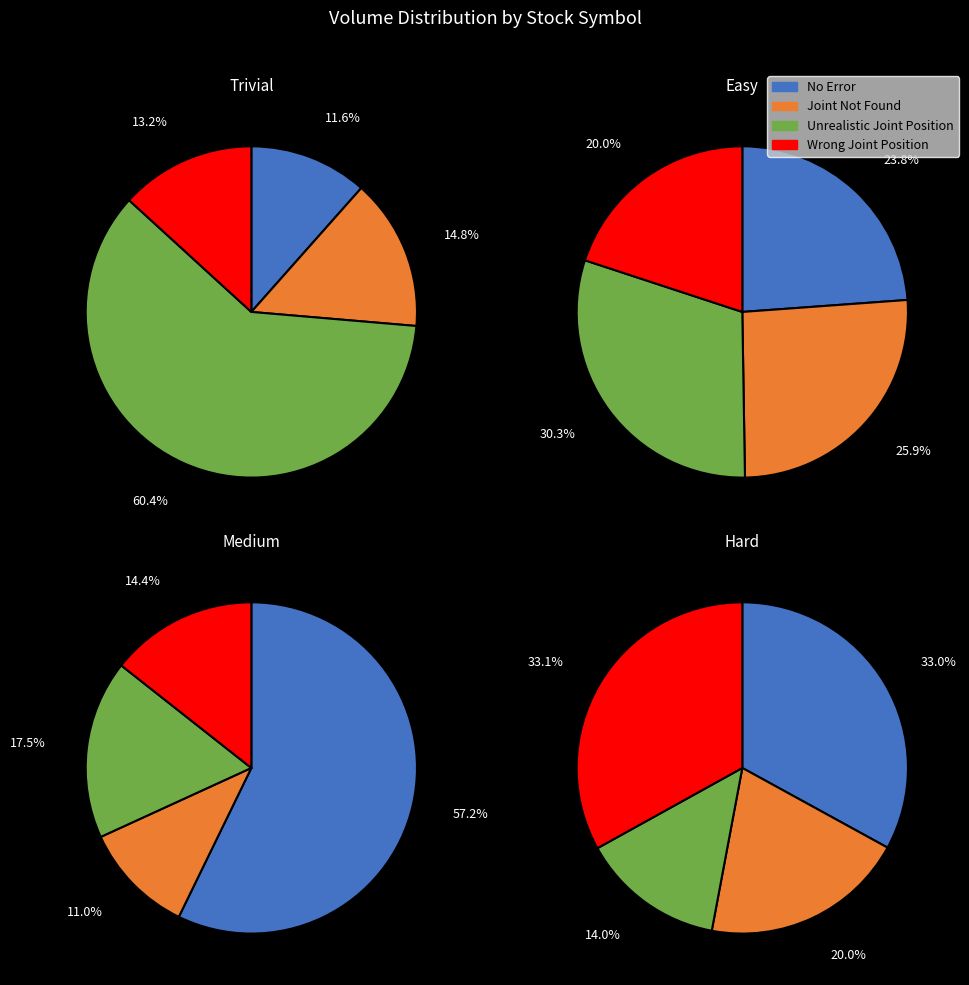

Do 1 and 0 together represent more than half of the pie?

No